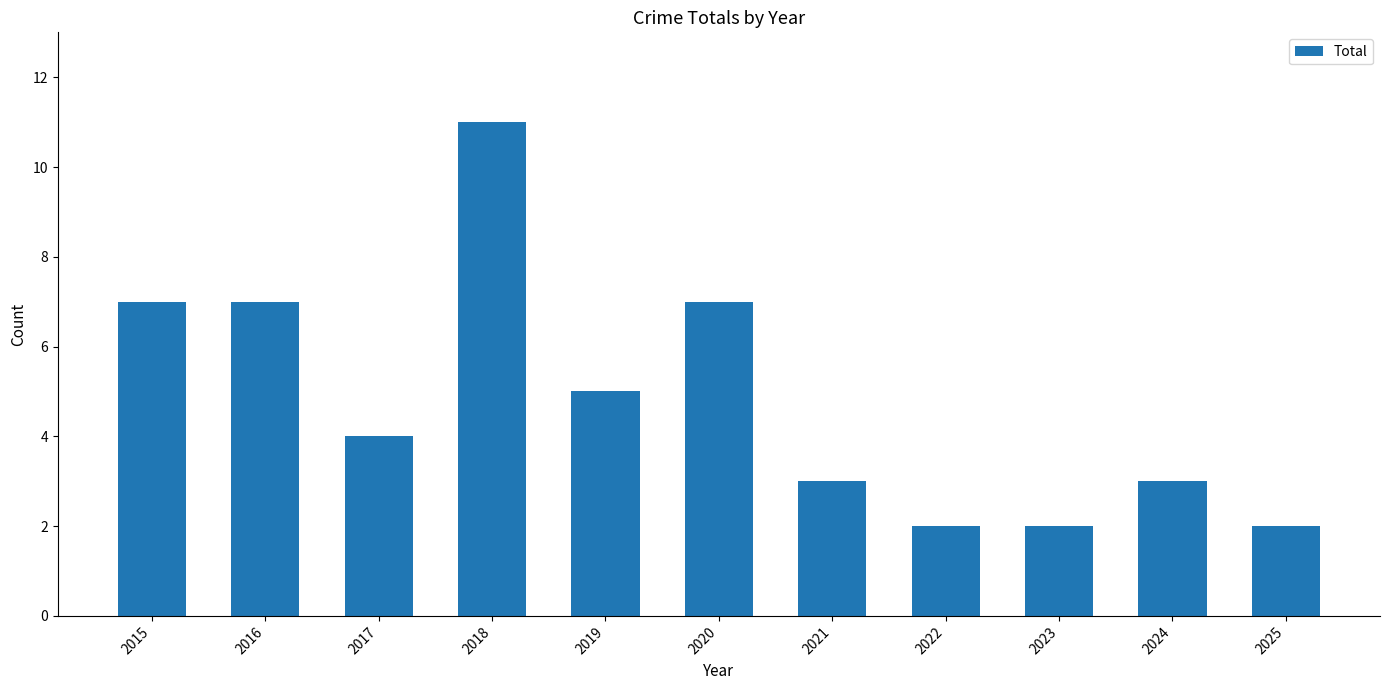

Which label corresponds to the largest value in the chart?

2018